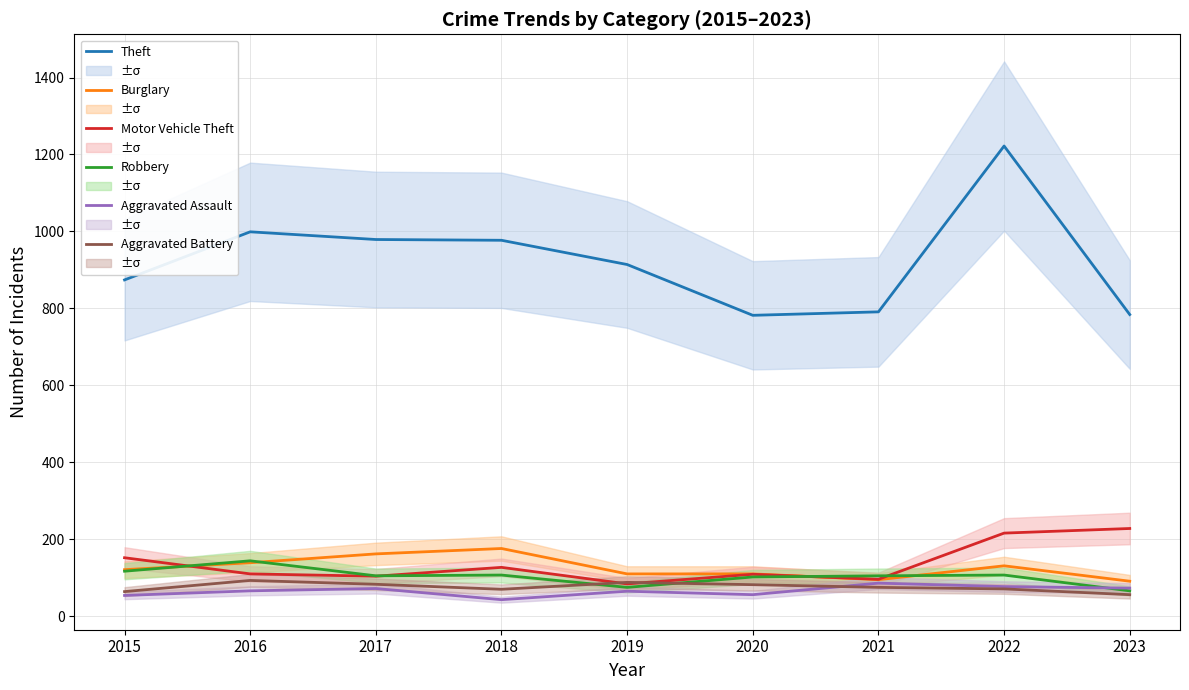

True or false: Aggravated Battery and Robbery intersect in this chart.

True